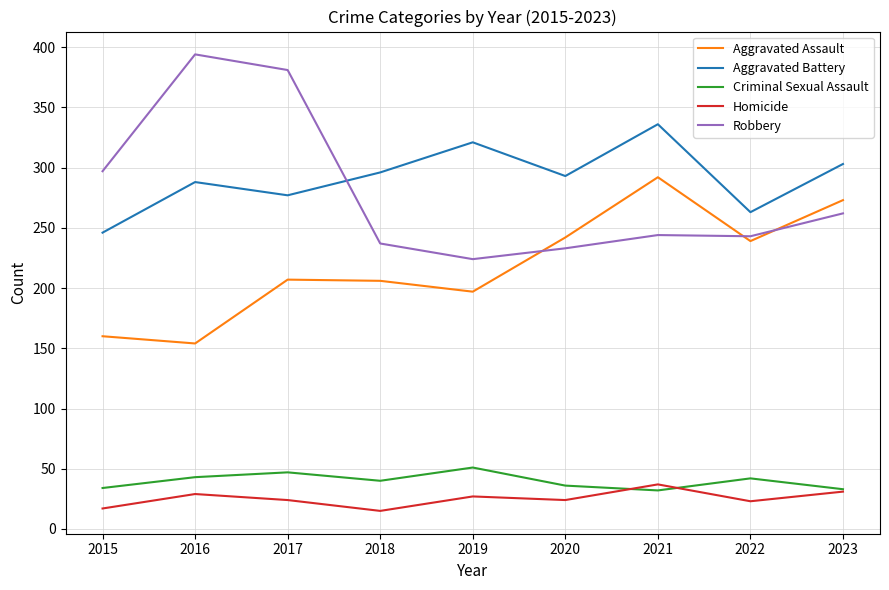

In Aggravated Battery, how many points are higher than both neighbors (excluding endpoints)?

3